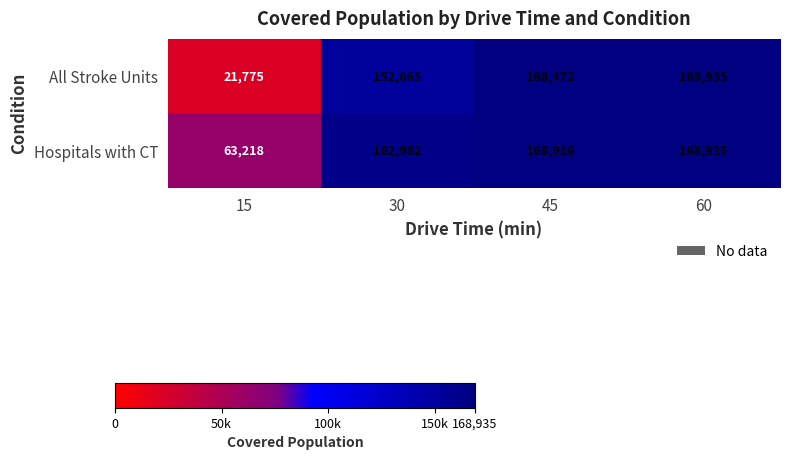

The value of All Stroke Units at 45 is 168472. True or false?

True